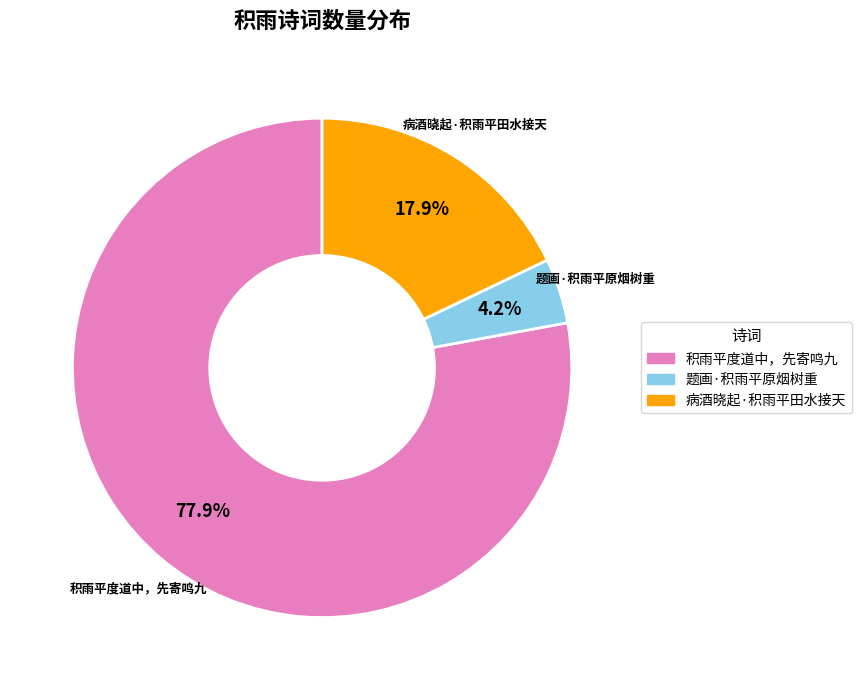

Is there a majority slice in this chart?

Yes